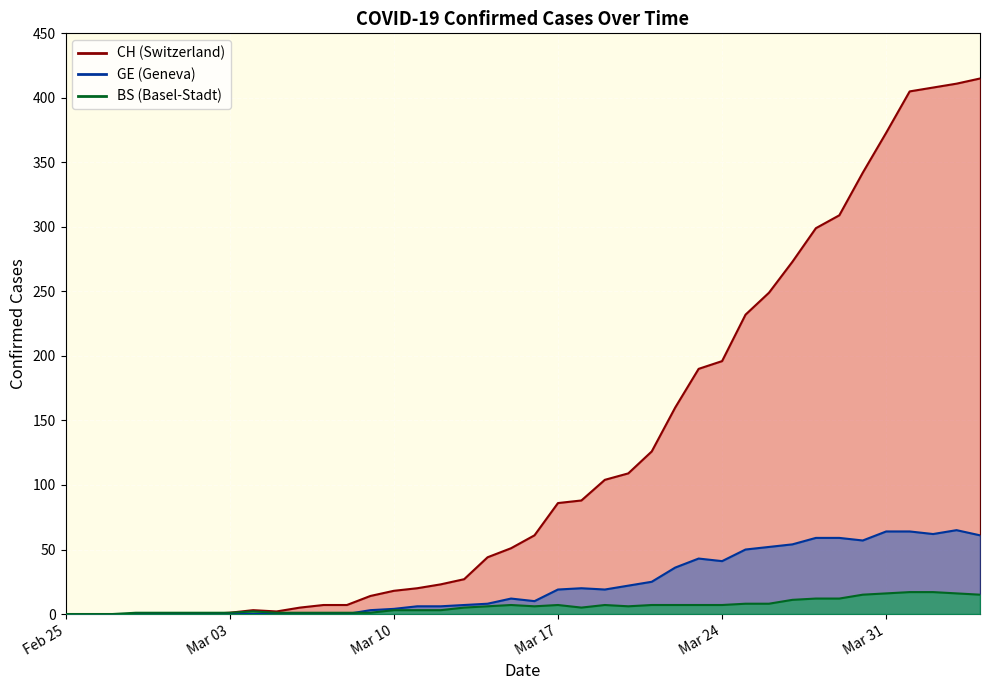

How many data points in BS are less than 6?

19